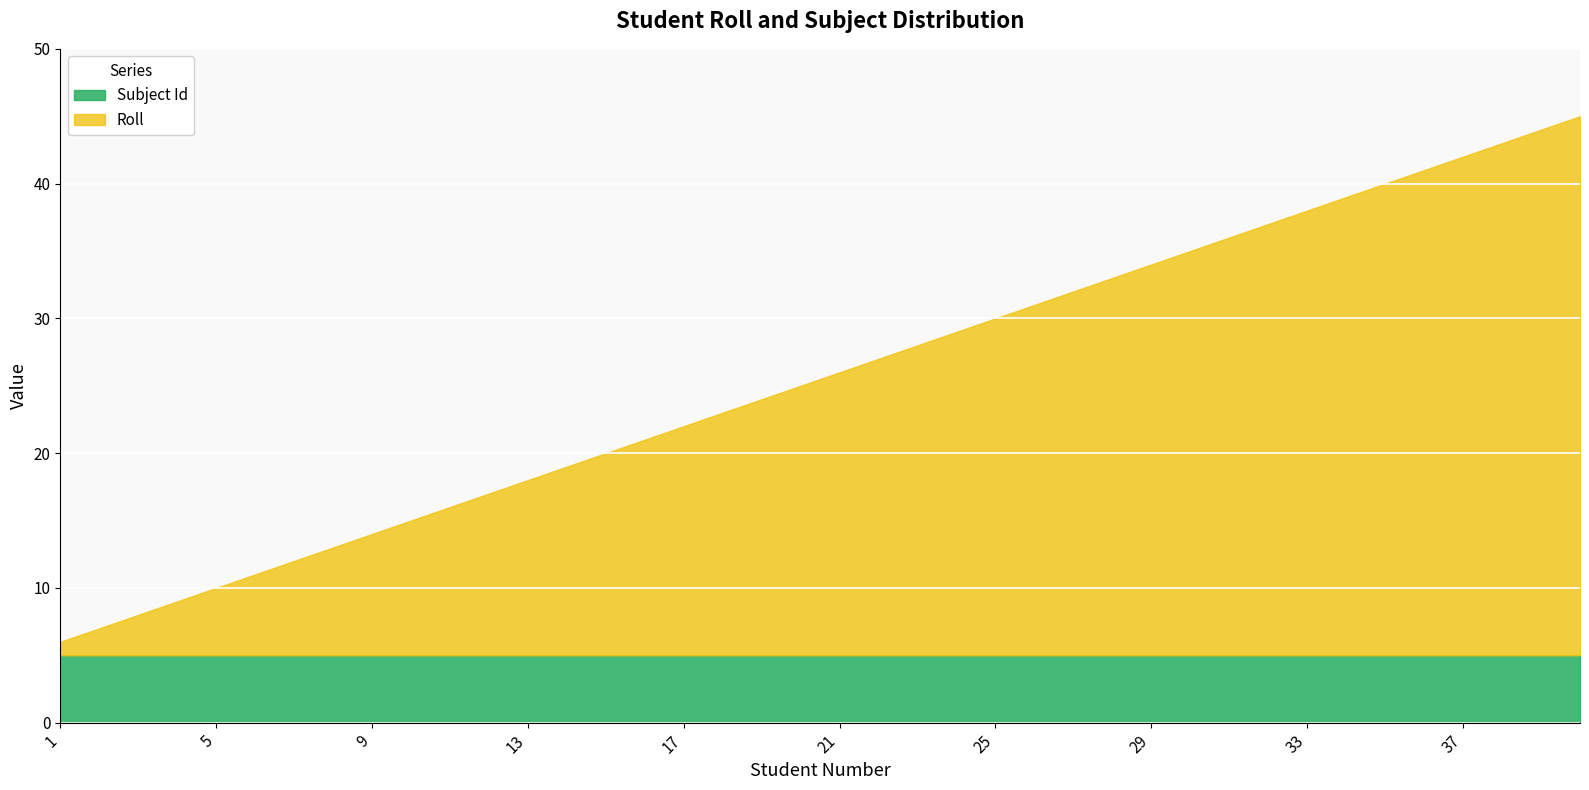

What are all the series names shown in the legend?

Subject Id, Roll